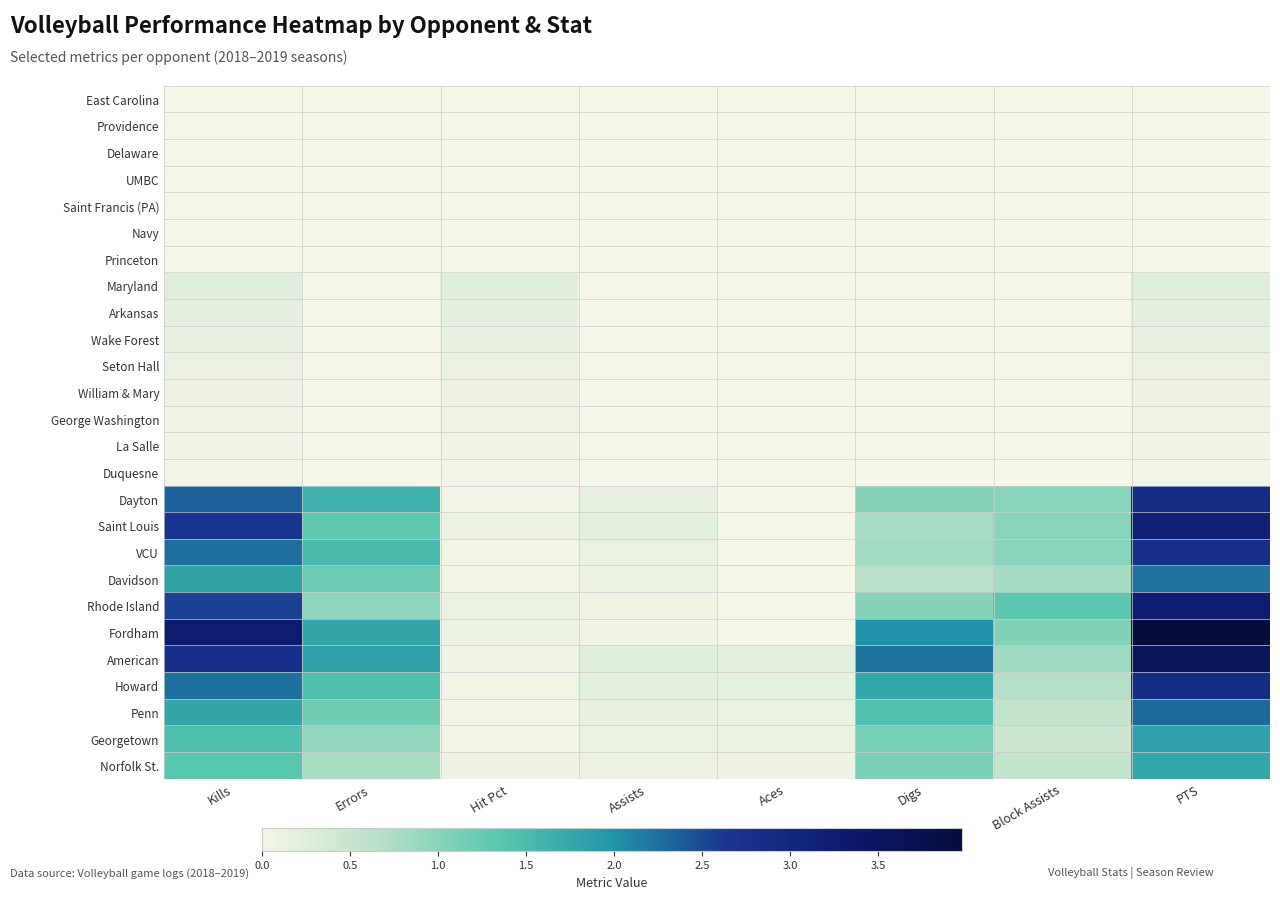

At which category is the sum across all series the highest?

PTS